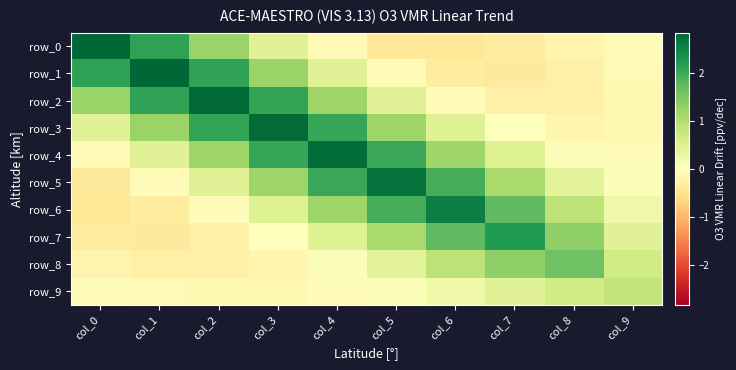

How many data points in row_4 are above 1?

5